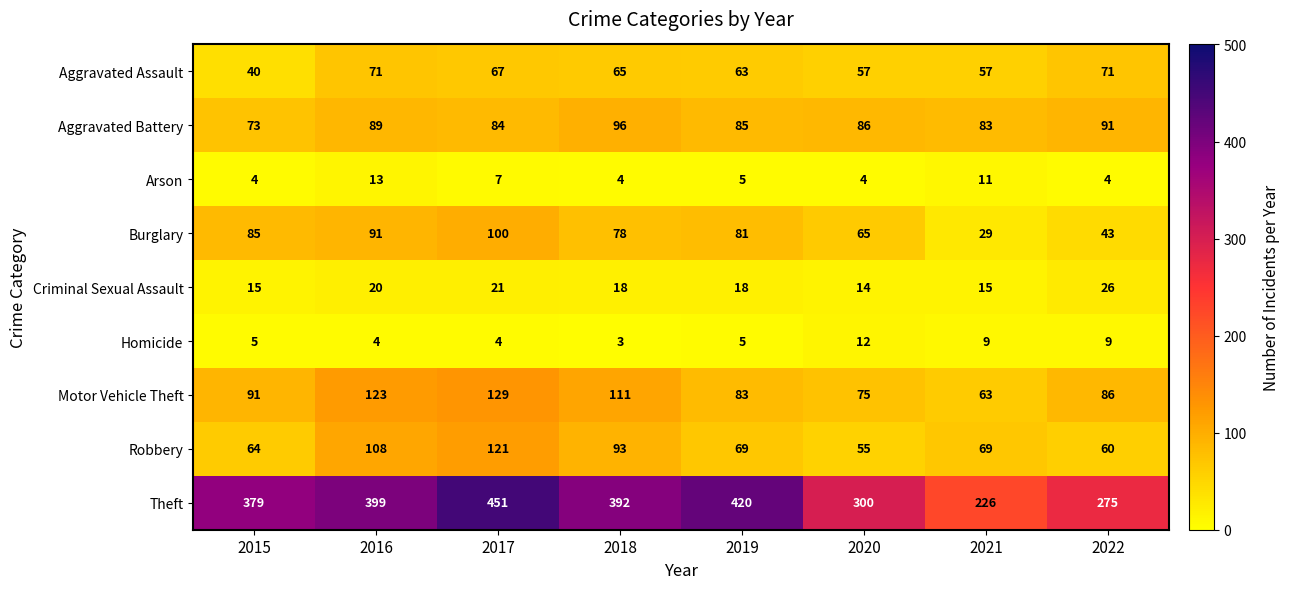

At 2022, list the series in order from largest to smallest.

Theft, Aggravated Battery, Motor Vehicle Theft, Aggravated Assault, Robbery, Burglary, Criminal Sexual Assault, Homicide, Arson